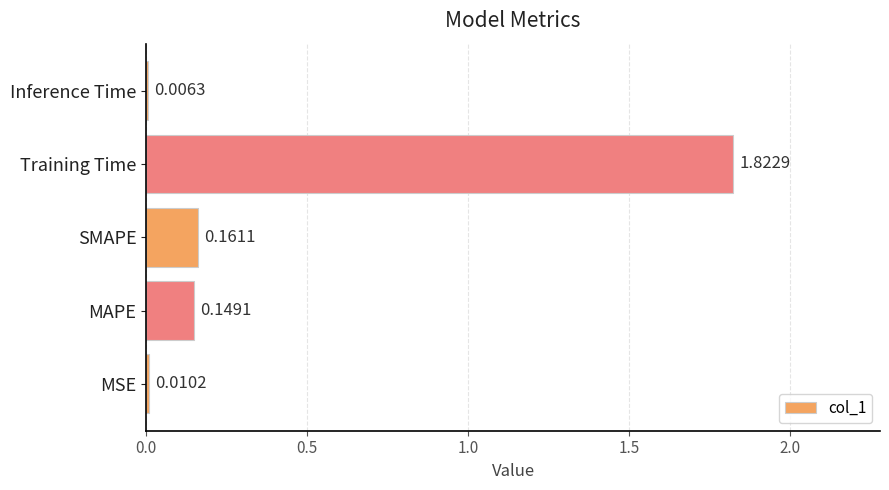

What is the sum of the values at SMAPE and Training Time?

2.0